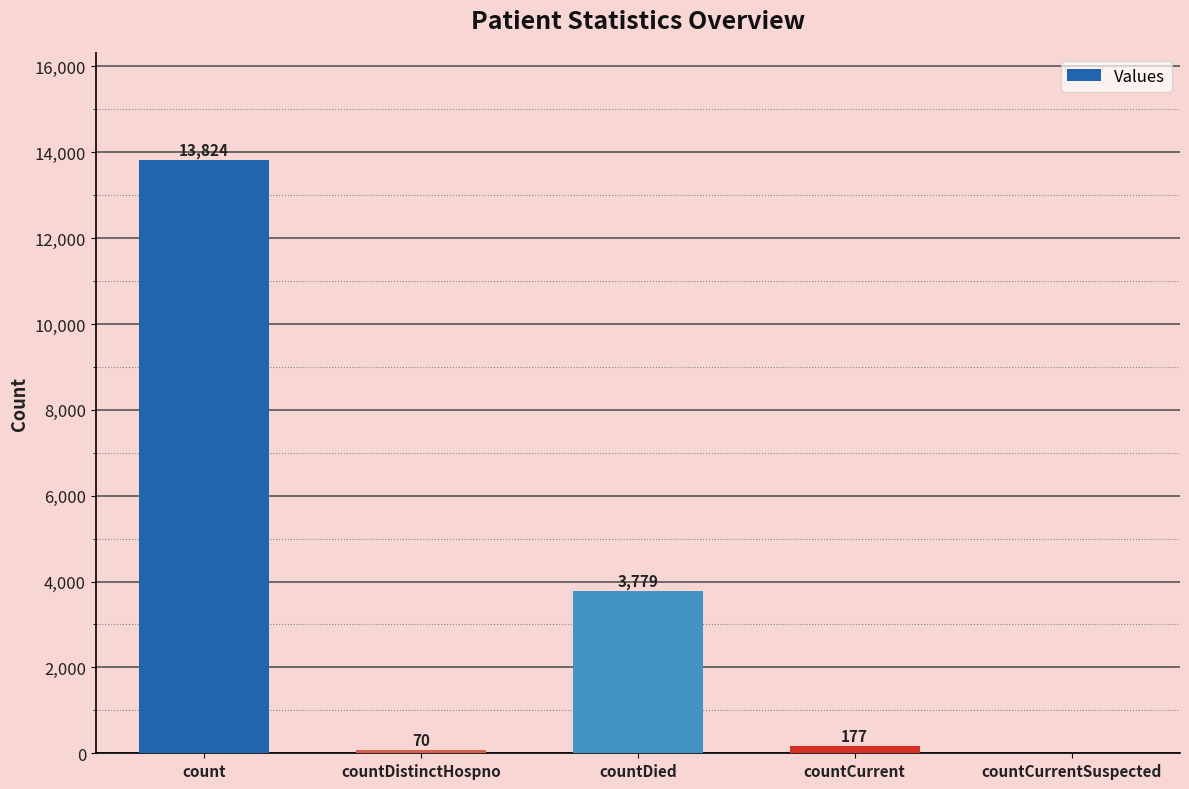

What is the change in value from count to countCurrent?

-13647